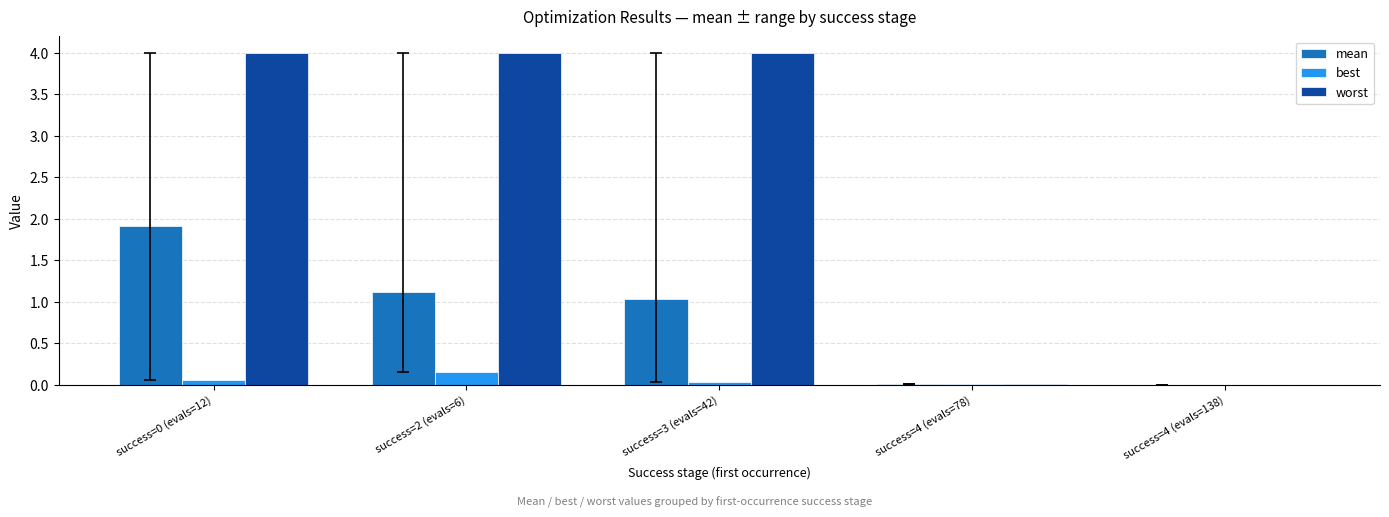

Which series has the widest spread of values?

worst